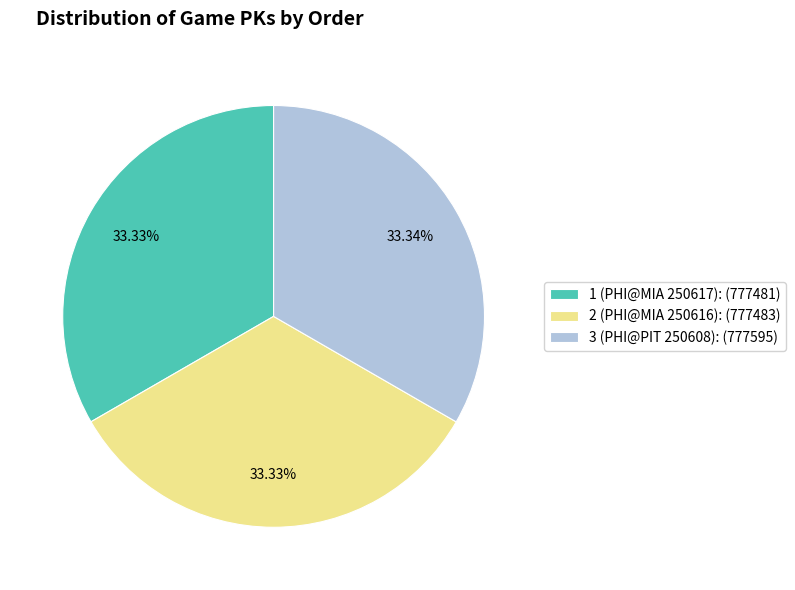

To the nearest percent, what portion does 2 (PHI@MIA 250616) represent?

33%